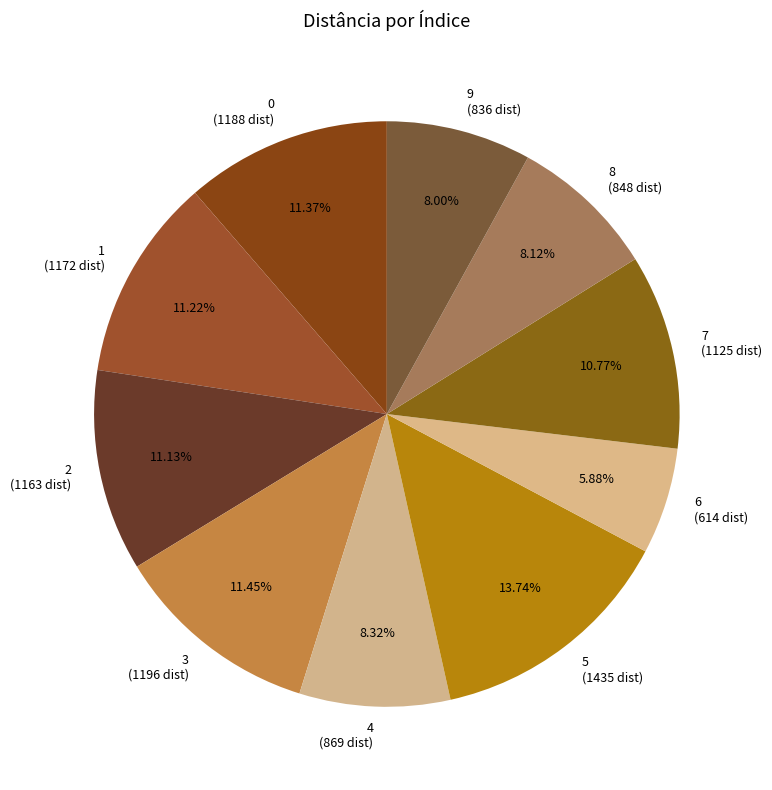

True or false: 1 accounts for 17% of the total.

False